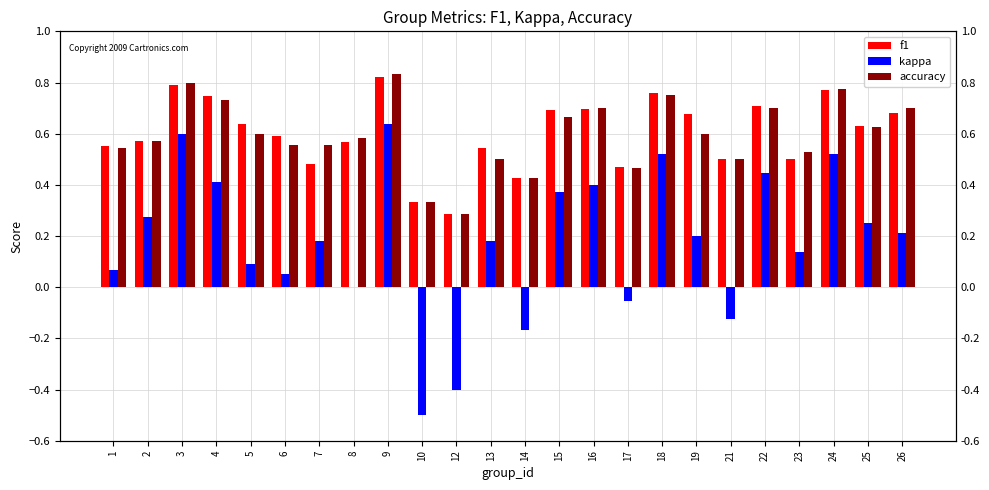

How many bars are there in each group?

3